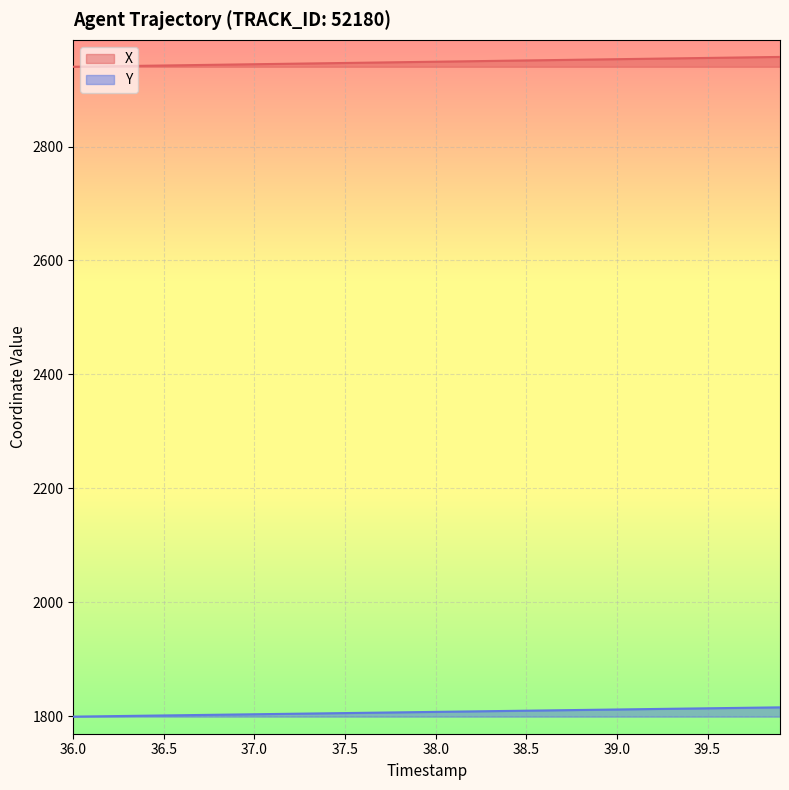

Which series has the largest total across all categories?

X